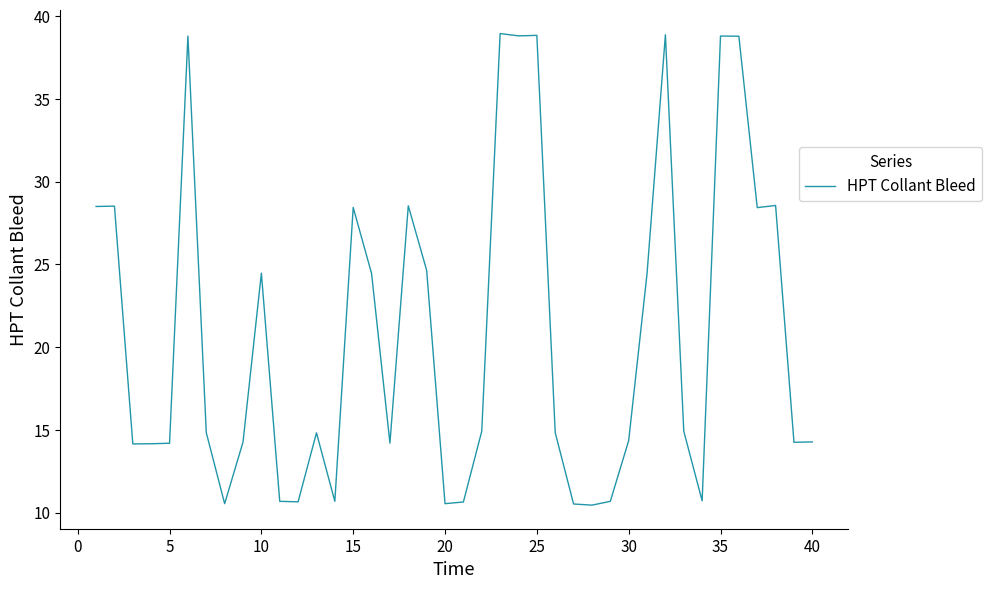

What is the maximum value shown in the chart?

39.0